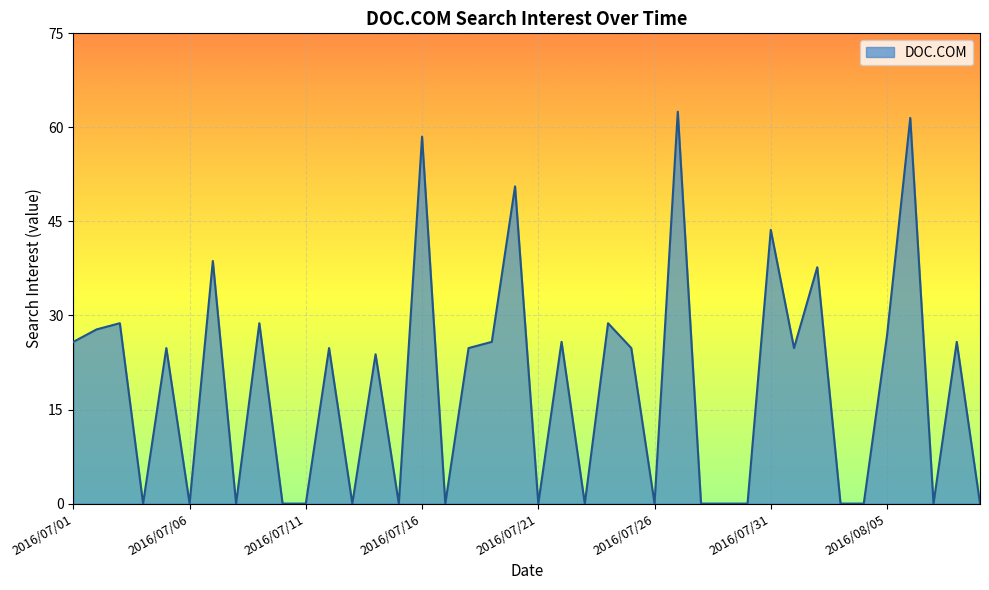

Does the chart display data point markers on the line(s)?

No